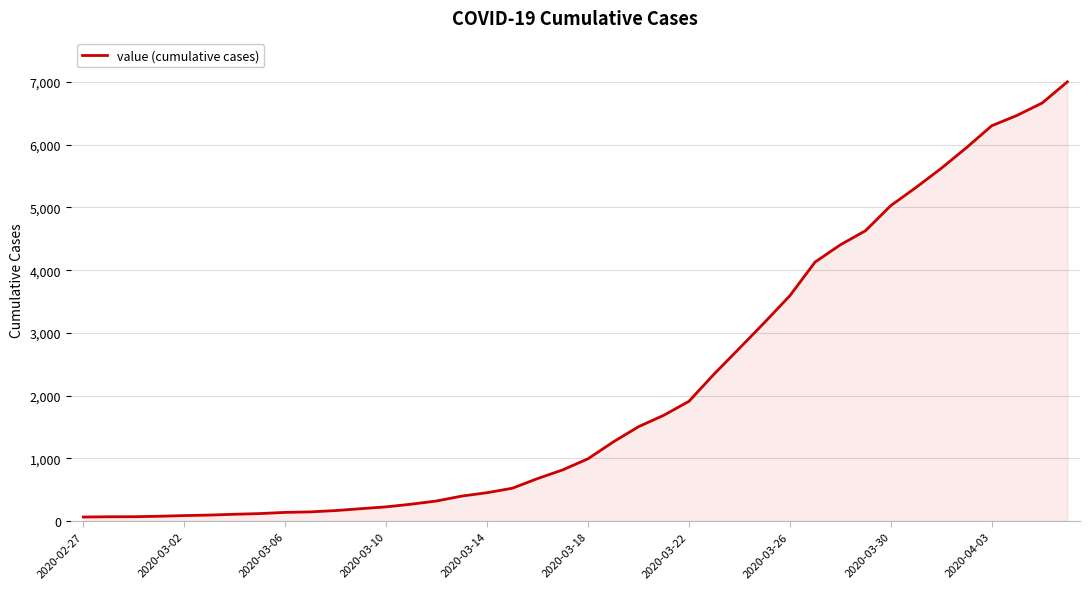

What is the difference between the maximum and minimum values?

6940